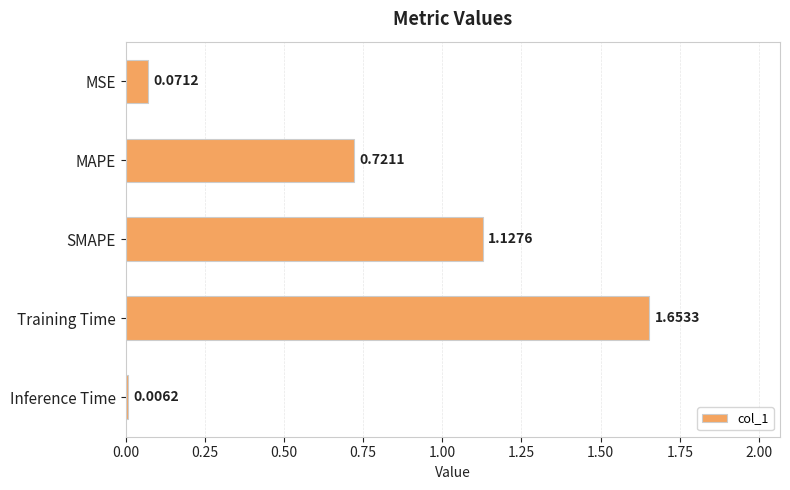

What is the sum of the values at SMAPE and MSE?

1.2